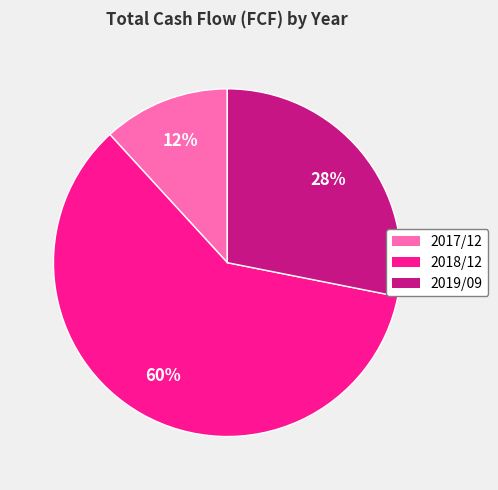

How many segments does this pie chart have?

3